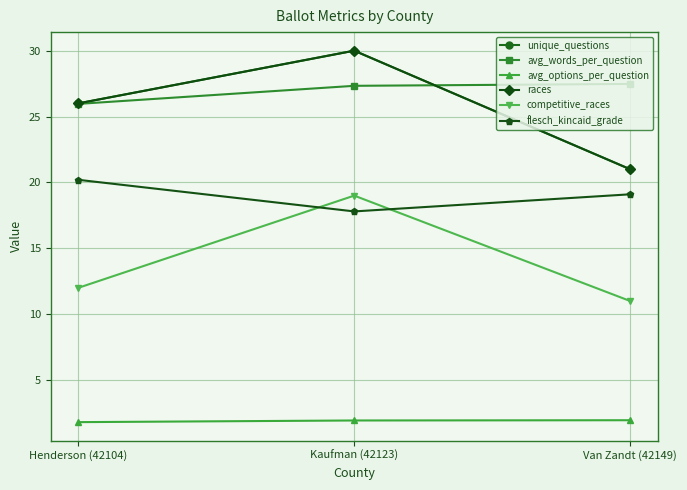

What is the difference between the second highest and minimum values in the flesch_kincaid_grade series?

1.3